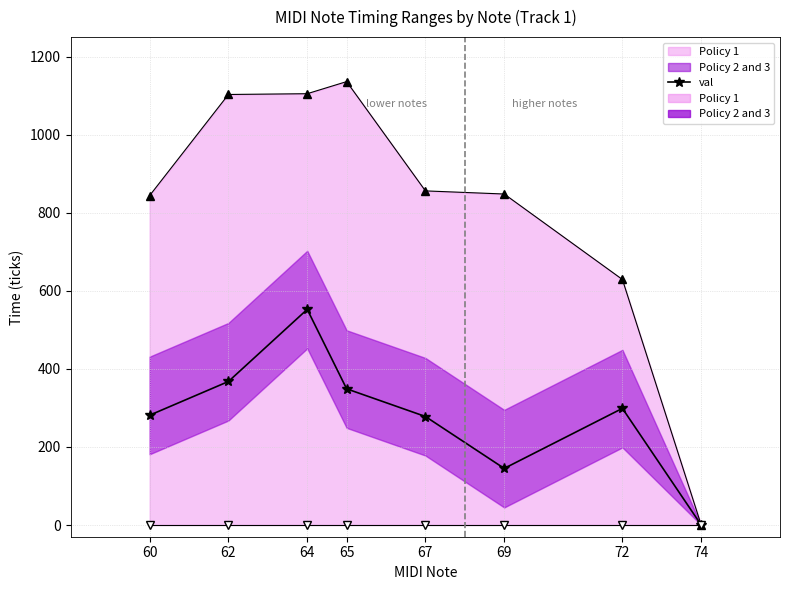

Which series changed the most between 62 and 74?

max